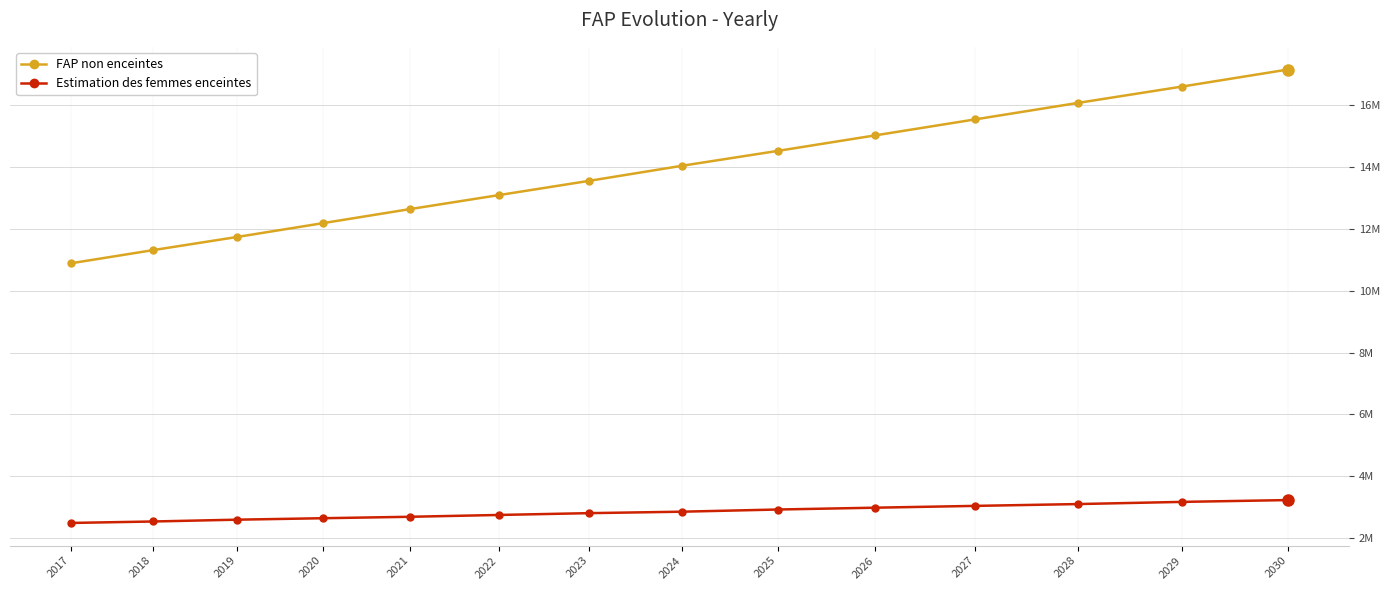

What is the difference between the highest and lowest values at 2024?

11203534.2